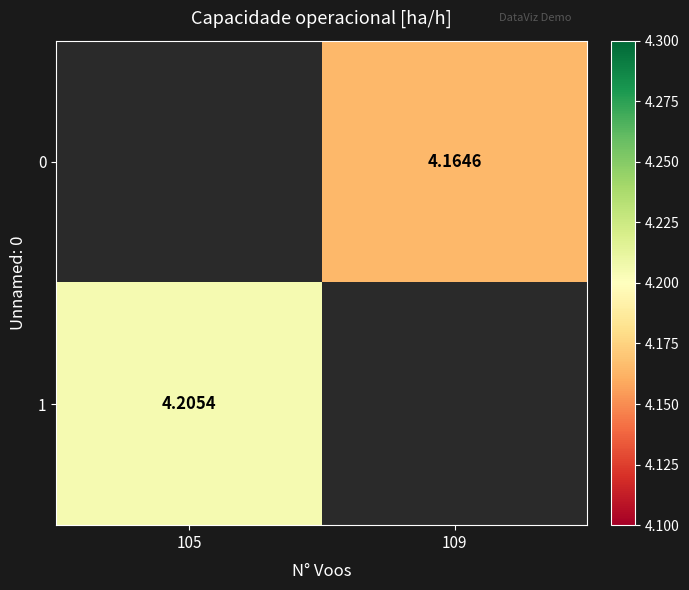

List the series in order of their peak value, lowest first.

0, 1